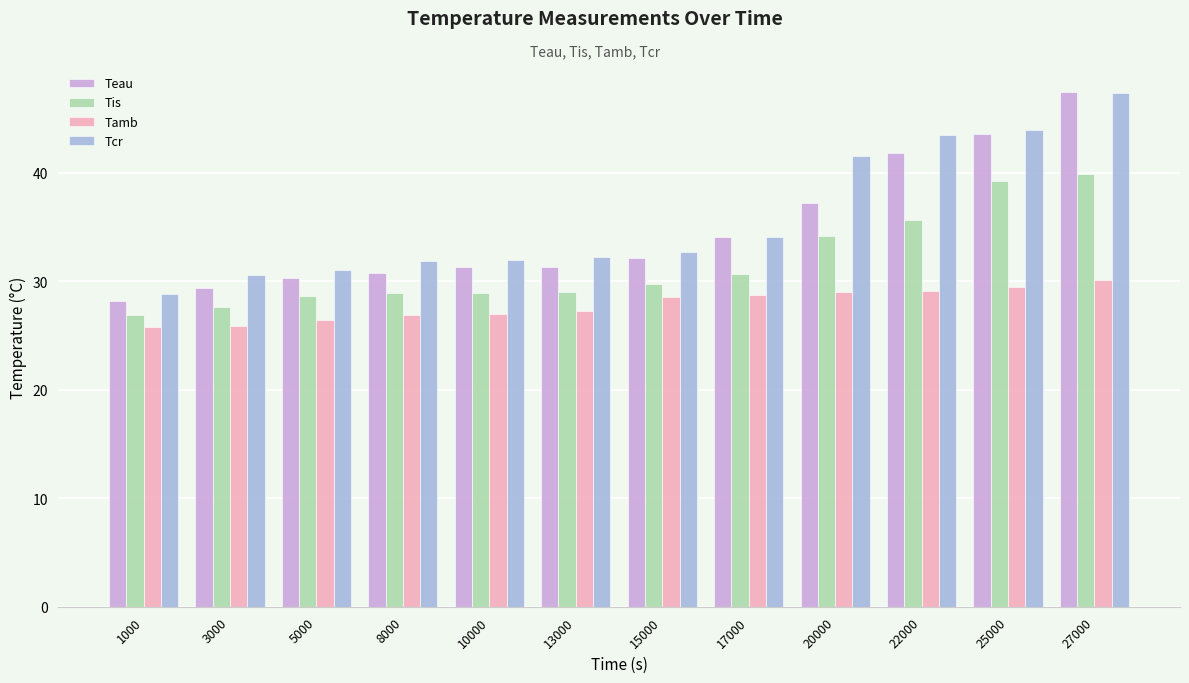

What is the maximum value for Tamb?

30.1